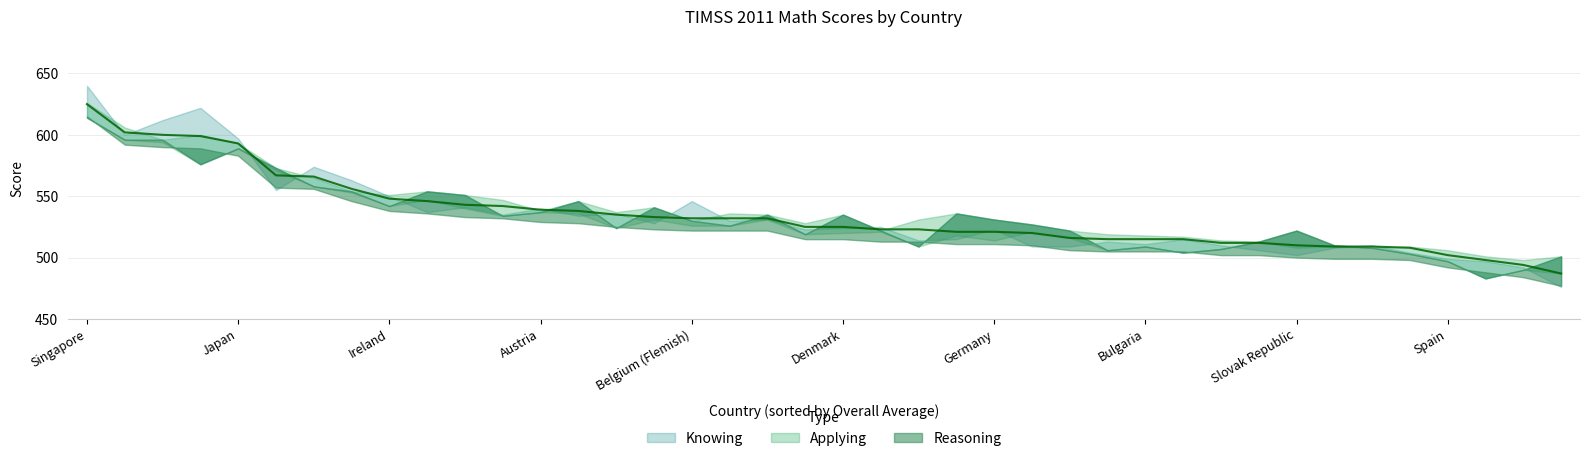

Where do Applying and Reasoning first cross each other?

Hong Kong SAR and Korea, Rep. of